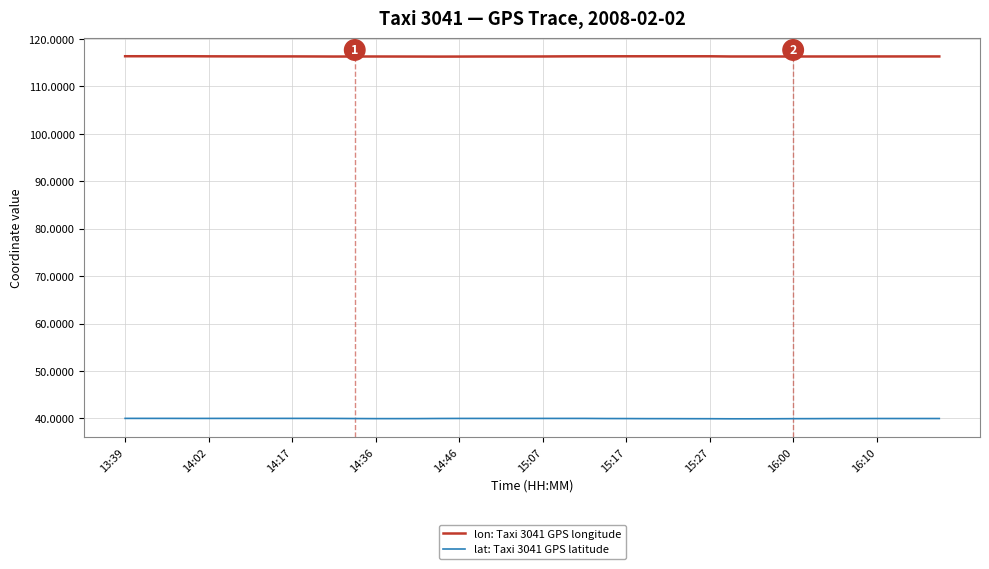

True or false: lat: Taxi 3041 GPS latitude and lon: Taxi 3041 GPS longitude intersect in this chart.

False